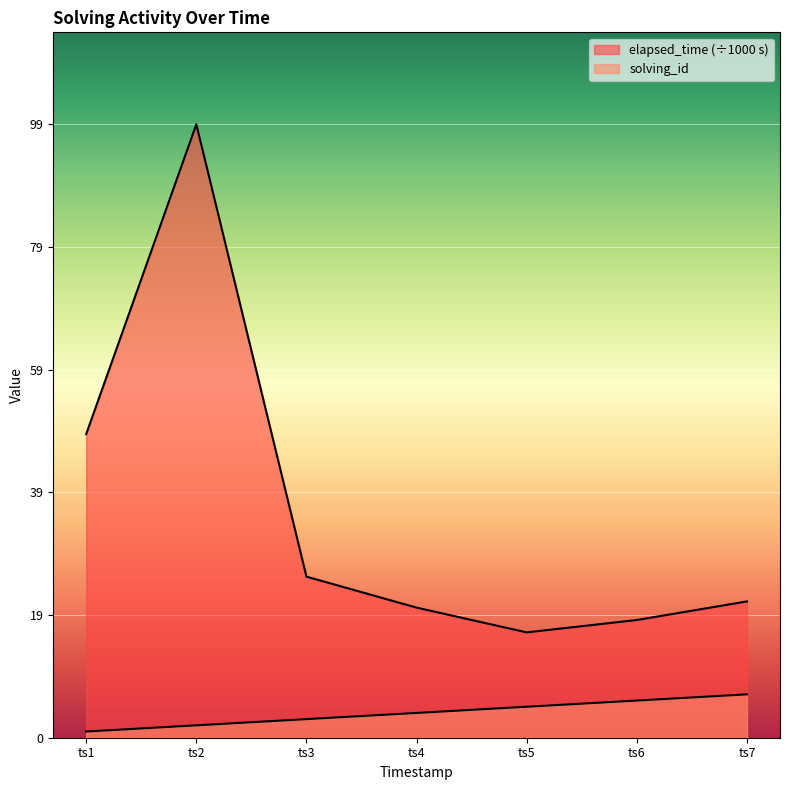

Reading left to right, extract all data points from this chart.

solving_id: 1	2	3	4	5	6	7
elapsed_time: 49	99	26	21	17	19	22